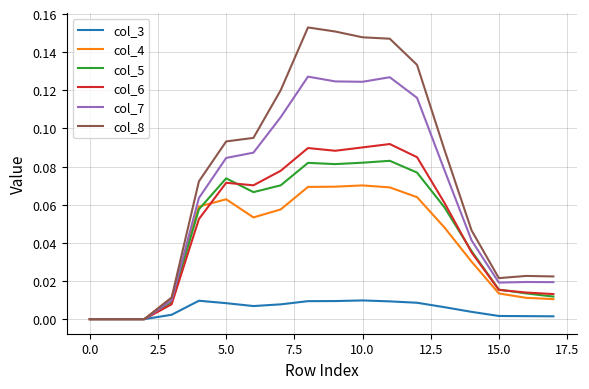

Which series has the largest total across all categories?

col_8